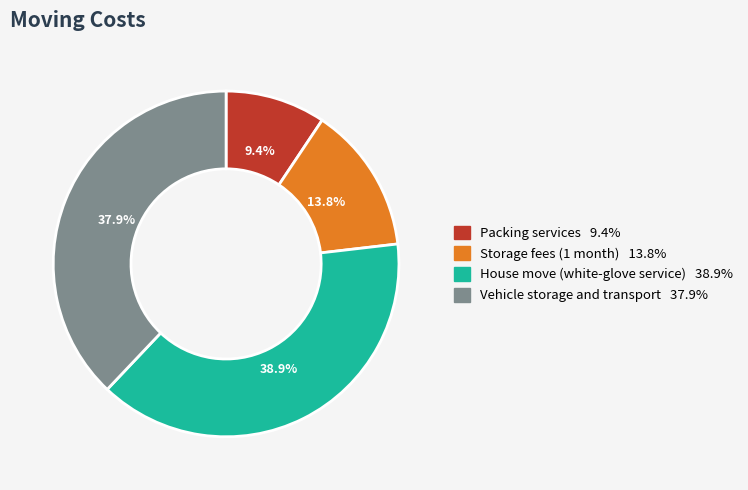

How much of the chart is everything except Vehicle storage and transport?

62.1%